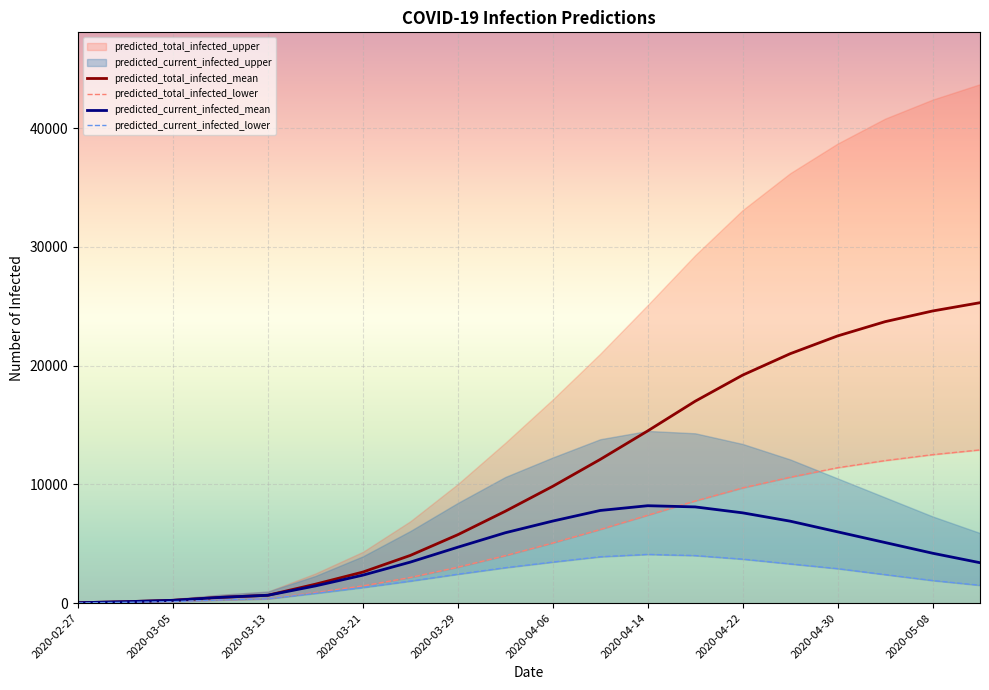

Does the chart display data point markers on the line(s)?

No